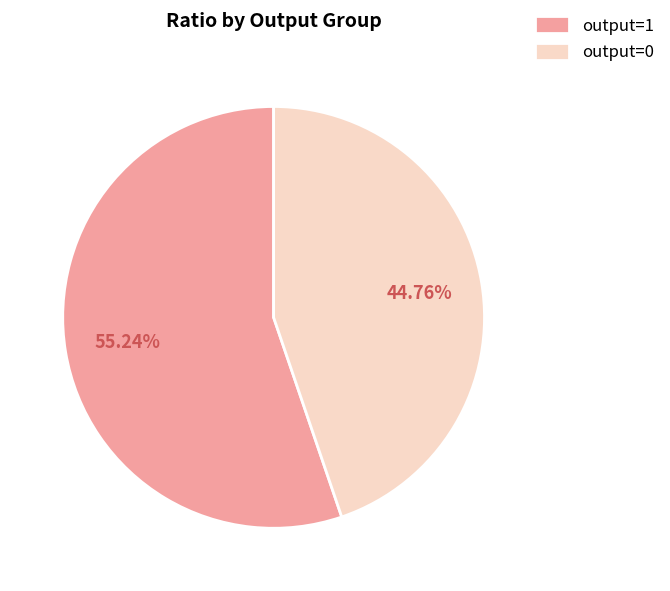

To the nearest percent, what is the difference between the output=0 and output=1 slice percentages?

10%